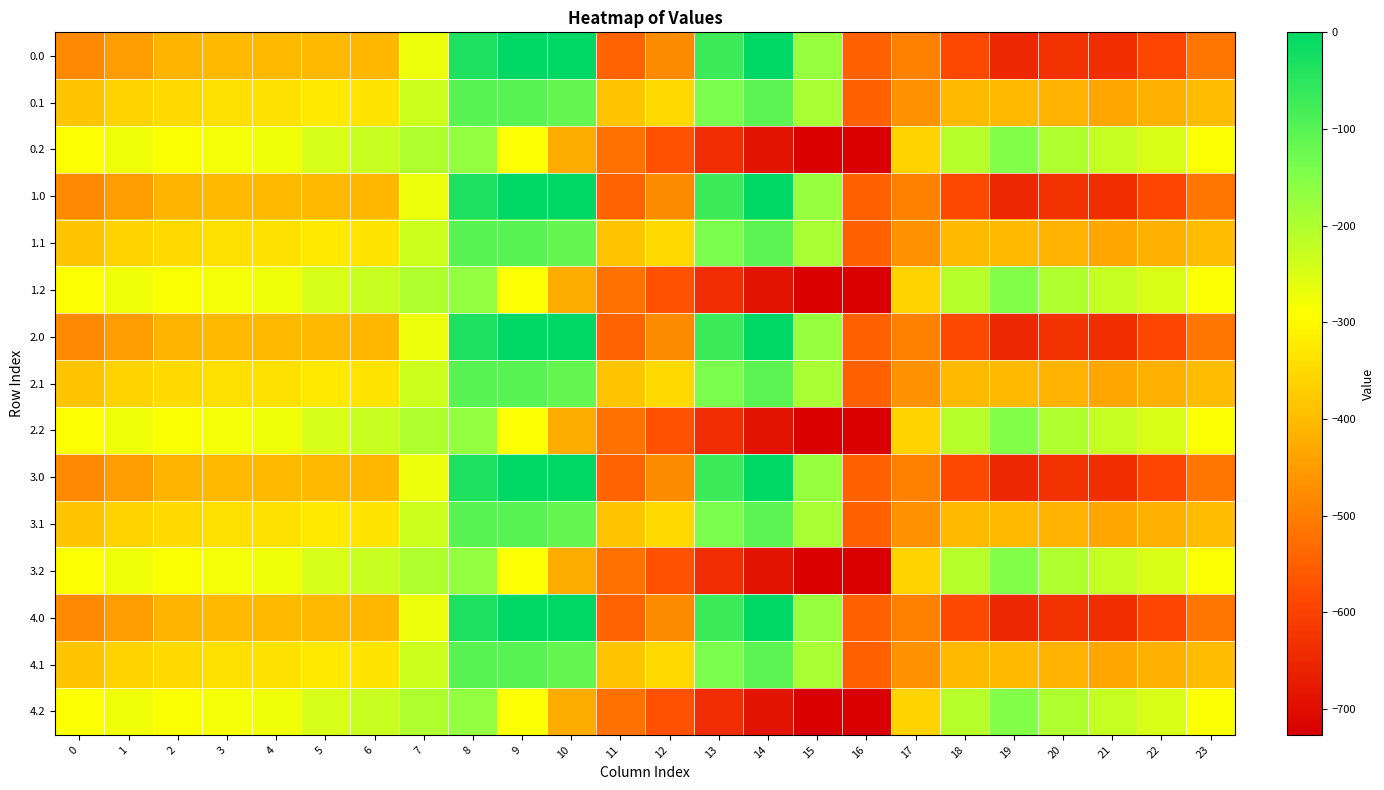

What is the minimum value shown in the chart?

-726.6